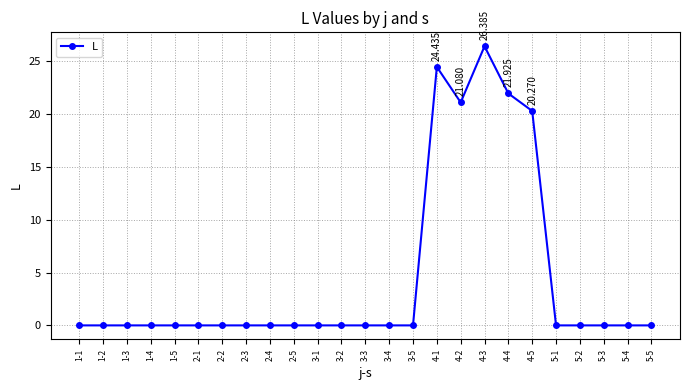

True or false: there are more than 0 points higher than both neighbors.

True